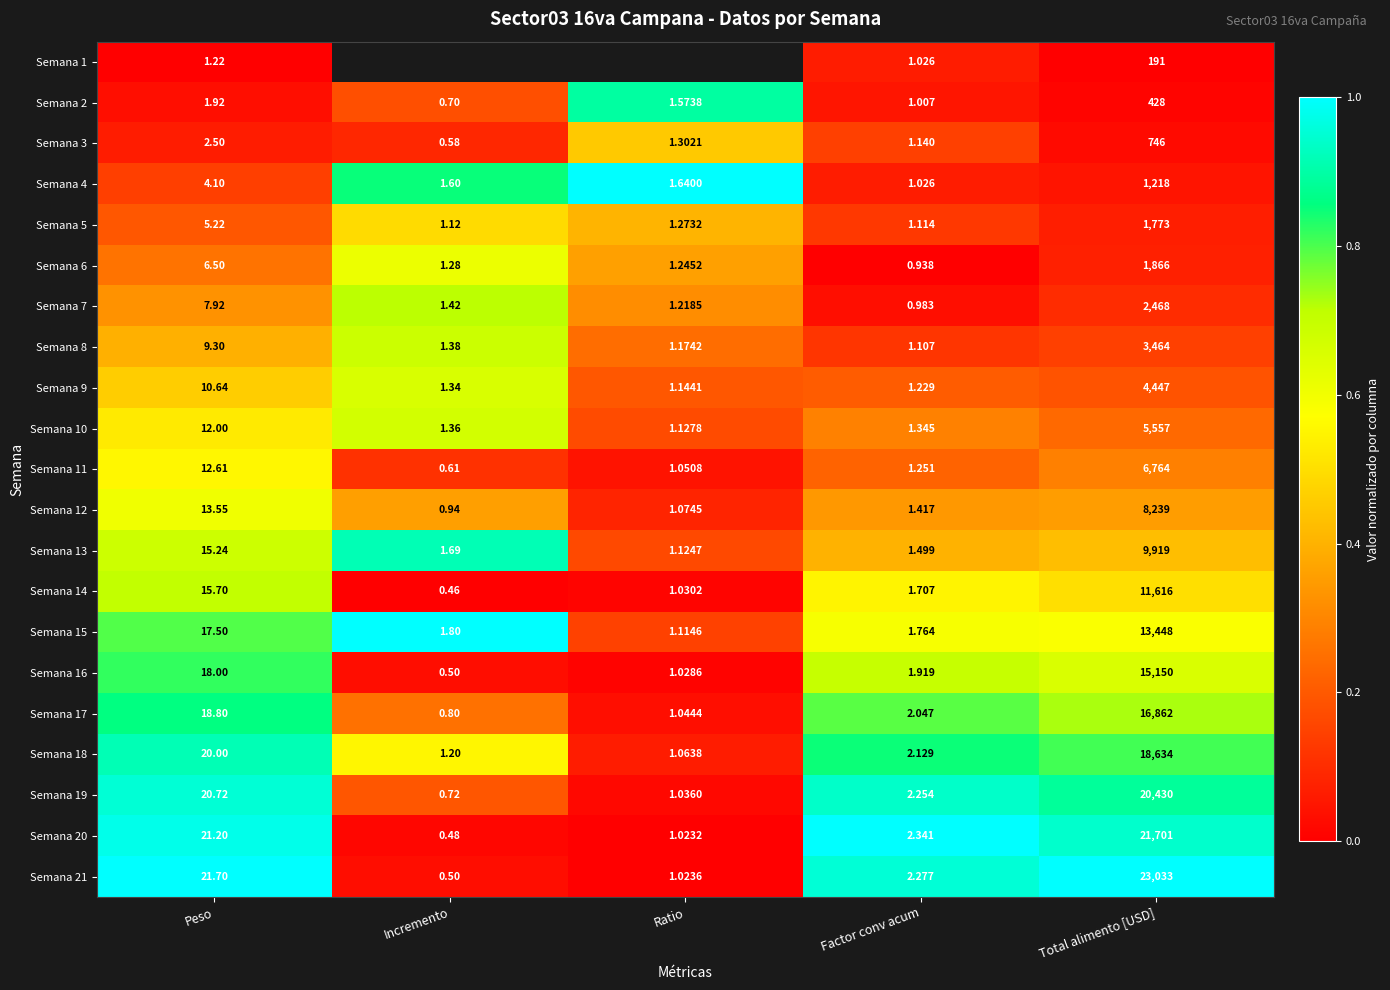

Is the value of Semana 18 at Peso greater than the value of Semana 6 at Total alimento [USD]?

No